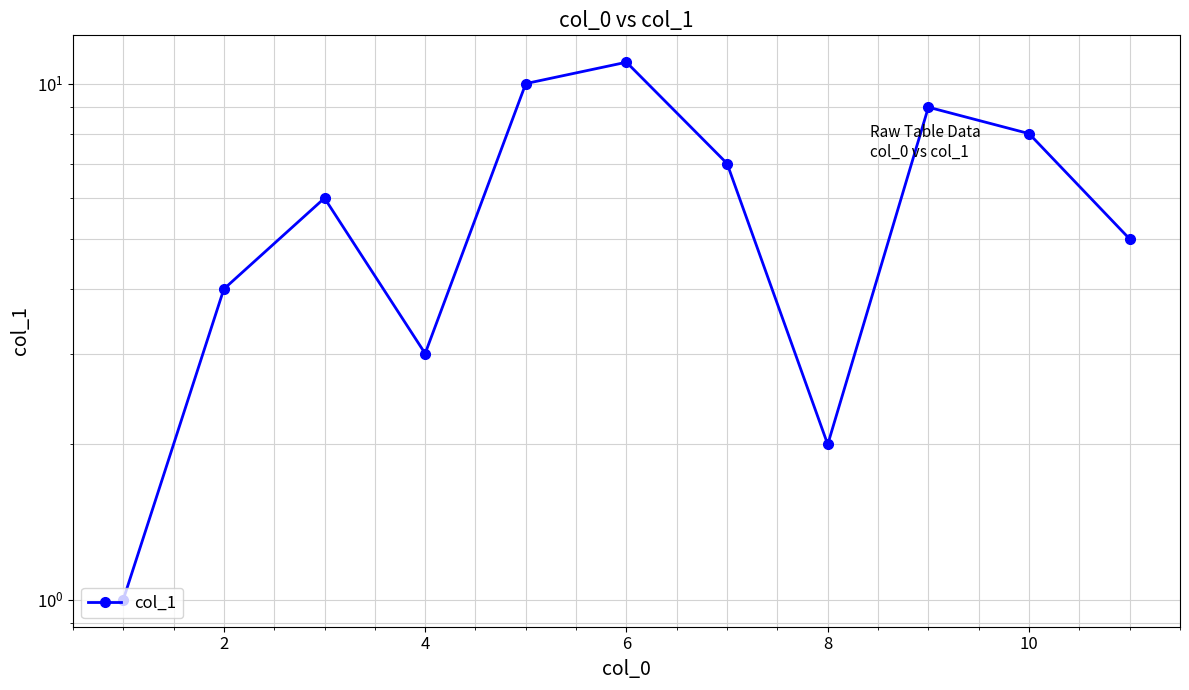

Count the values in the range 3 to 9.

7